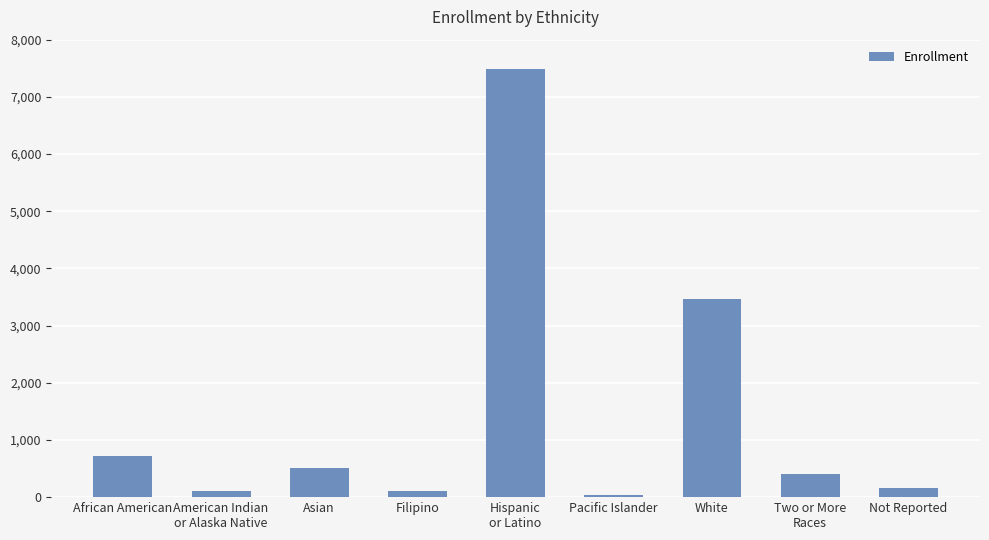

Approximately how many times larger is the value at African American compared to White?

0.2